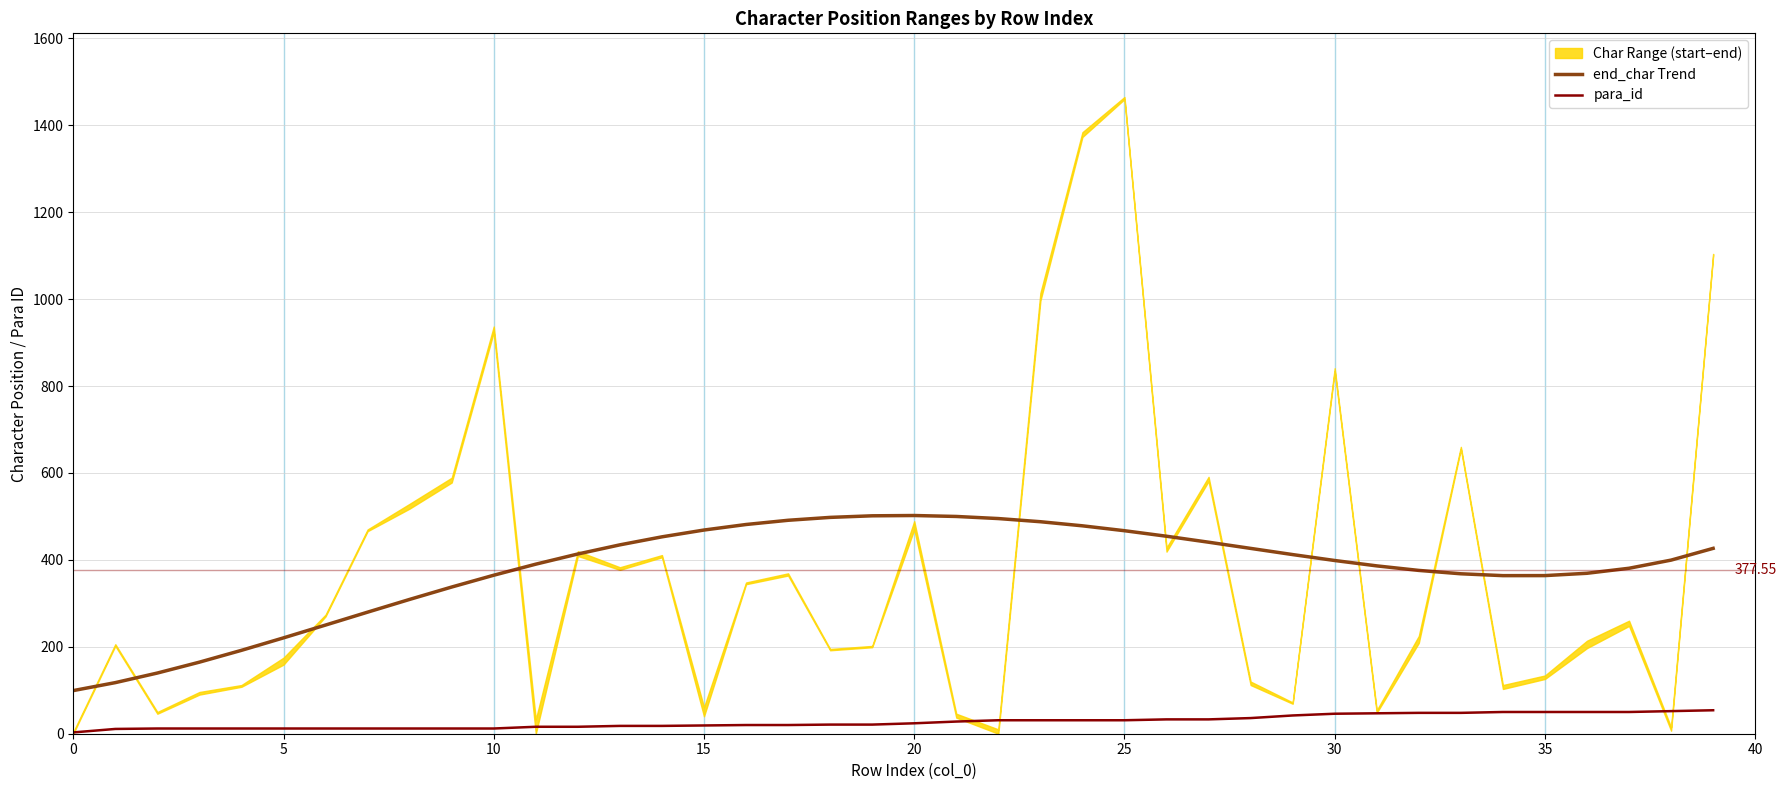

True or false: para_id and end_char Trend cross at least once.

False